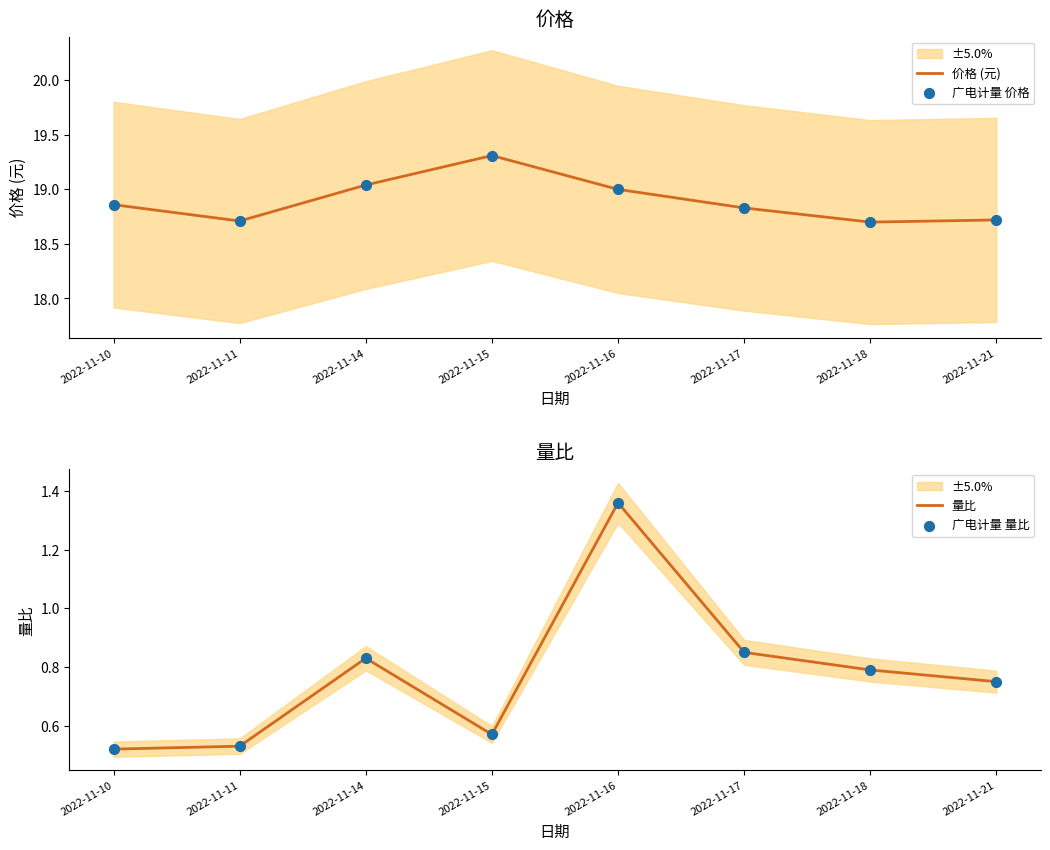

What are all the series names shown in the legend?

价格 (元), 广电计量 价格, 量比, 广电计量 量比